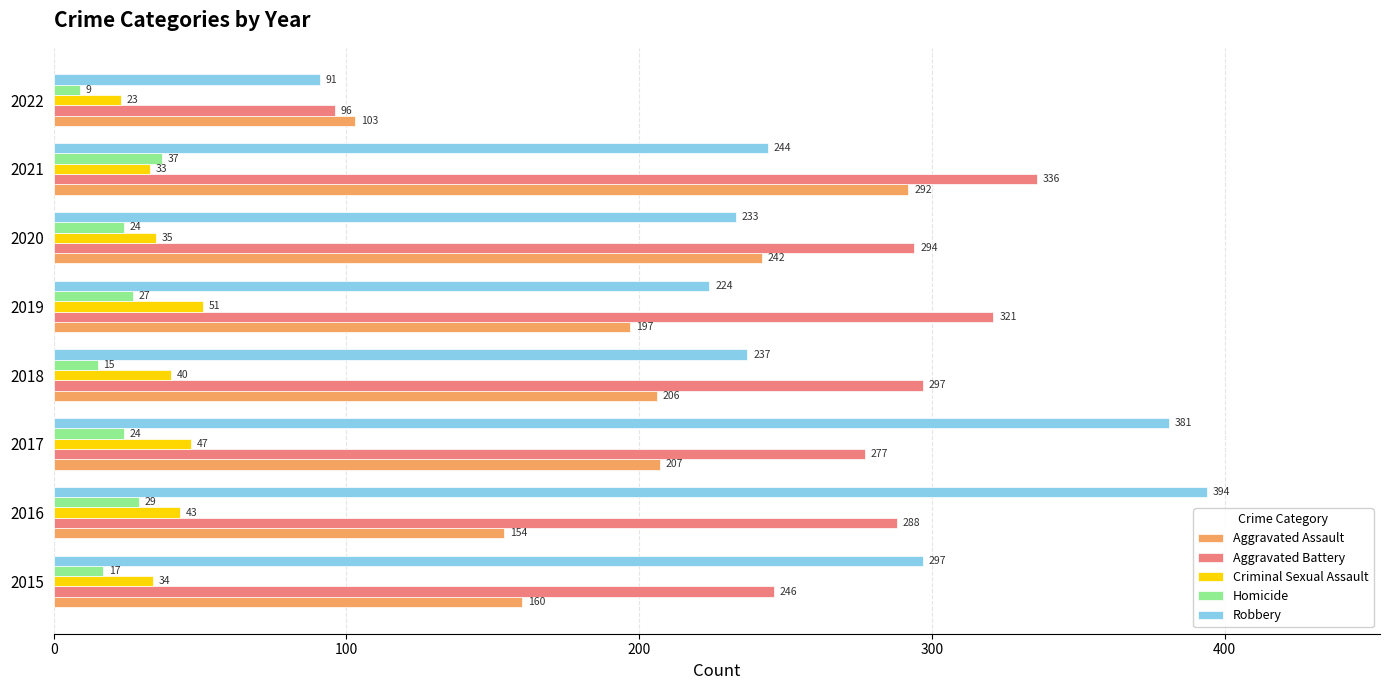

What is the difference between the second highest and minimum values in the Criminal Sexual Assault series?

24